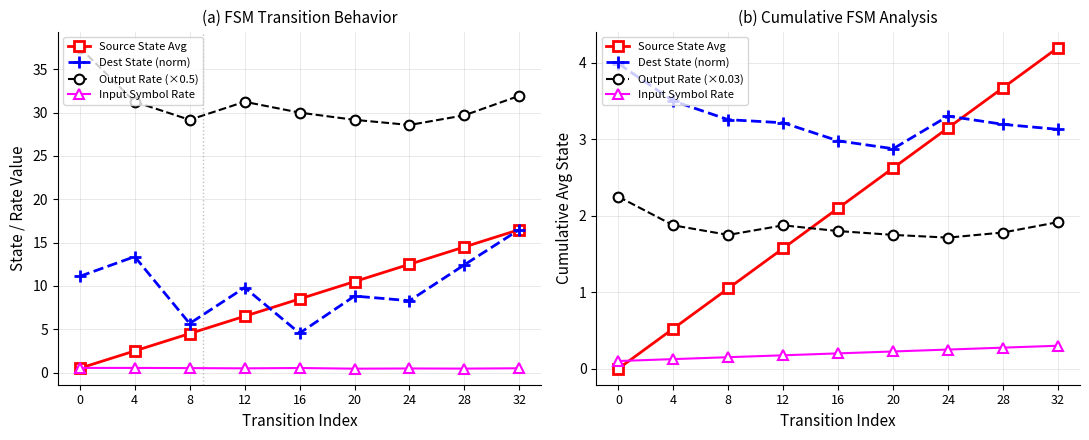

True or false: Dest State (norm) and Output Rate (×0.5) intersect in this chart.

False